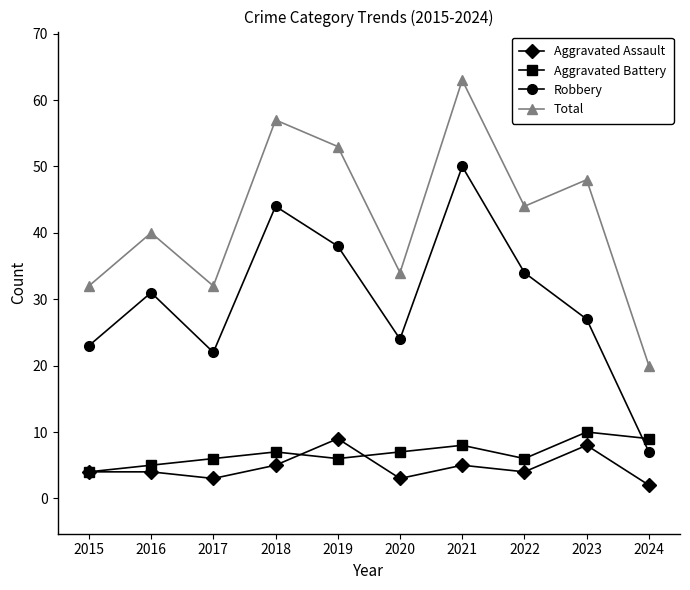

Reading left to right, transcribe all the data shown in this chart.

Aggravated Assault: 4	4	3	5	9	3	5	4	8	2
Aggravated Battery: 4	5	6	7	6	7	8	6	10	9
Robbery: 23	31	22	44	38	24	50	34	27	7
Total: 32	40	32	57	53	34	63	44	48	20